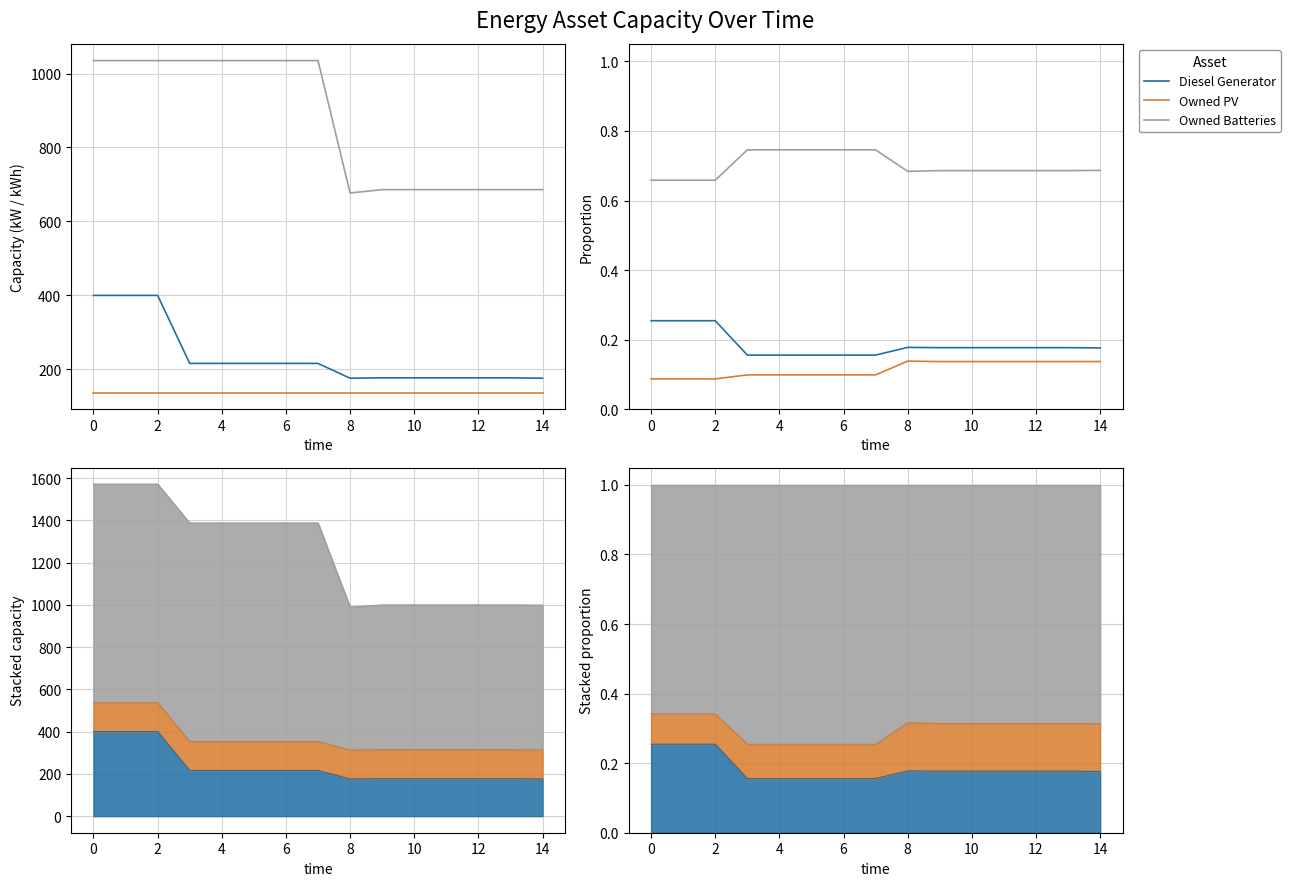

True or false: Owned Batteries and Owned PV intersect in this chart.

False